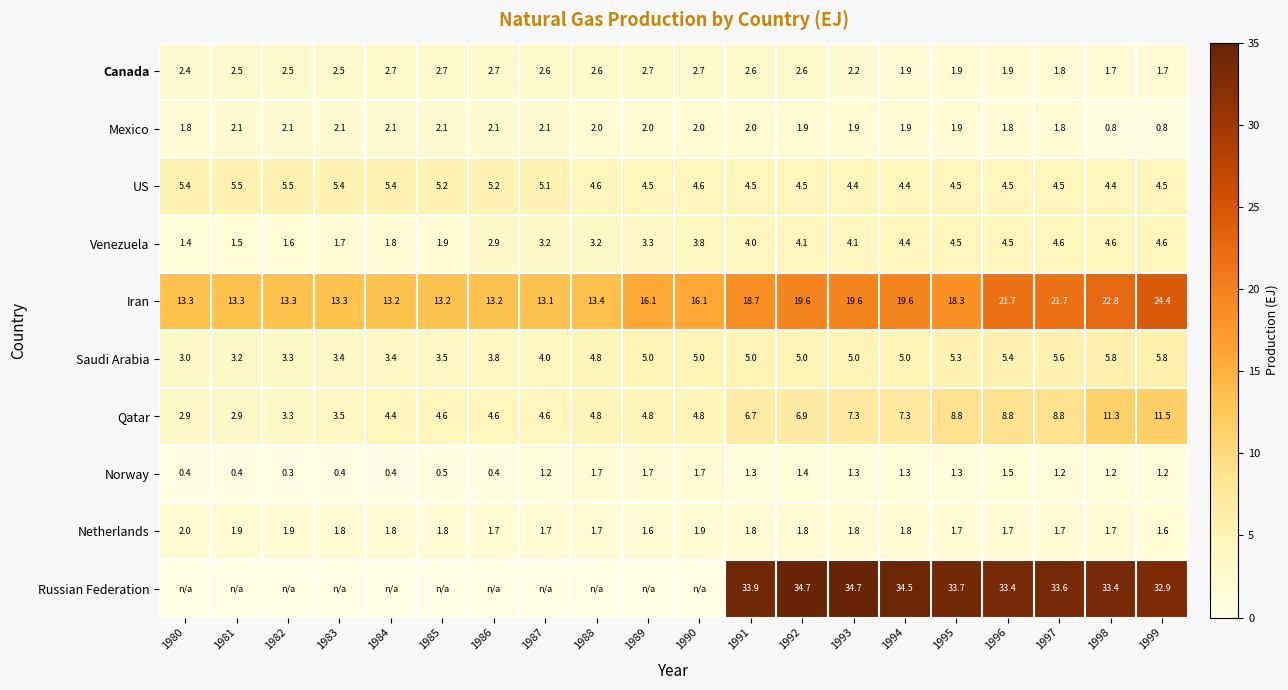

Where does the Qatar series first go above 4?

1984